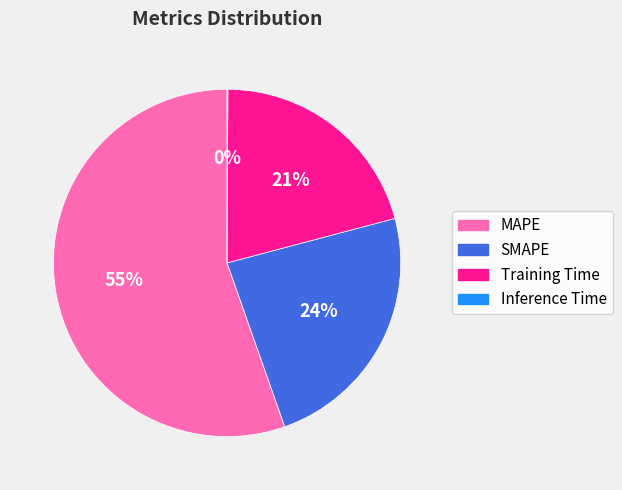

Which slice is the largest?

MAPE